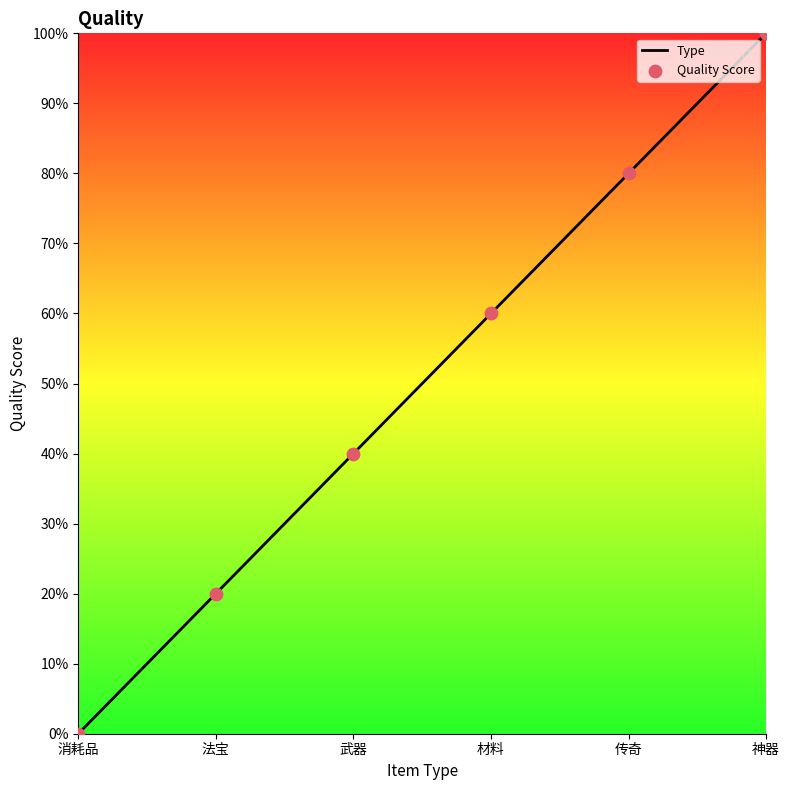

What is the change in value from 消耗品 to 传奇?

+80